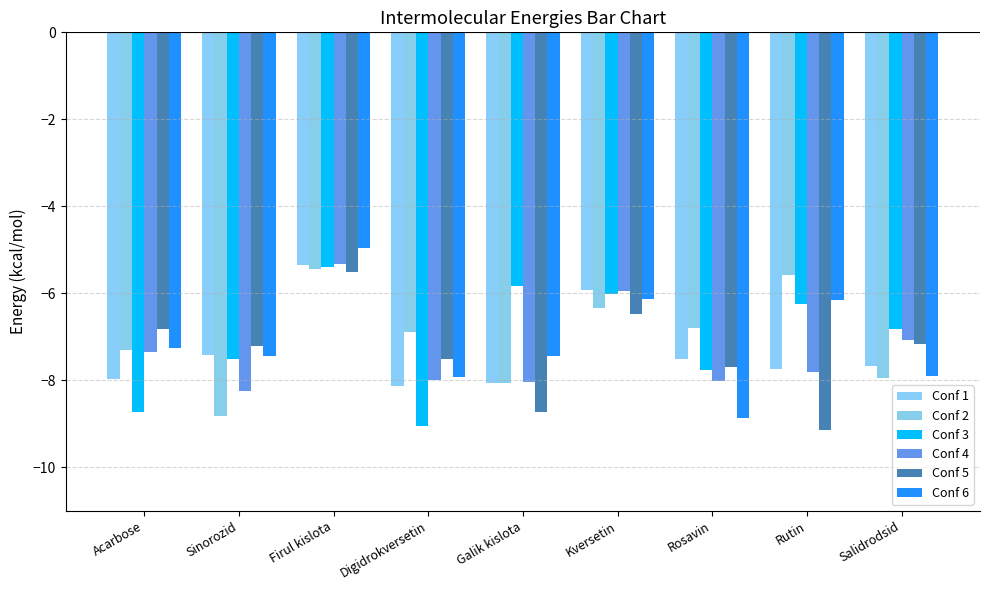

Which label corresponds to the largest value in the chart?

Firul kislota